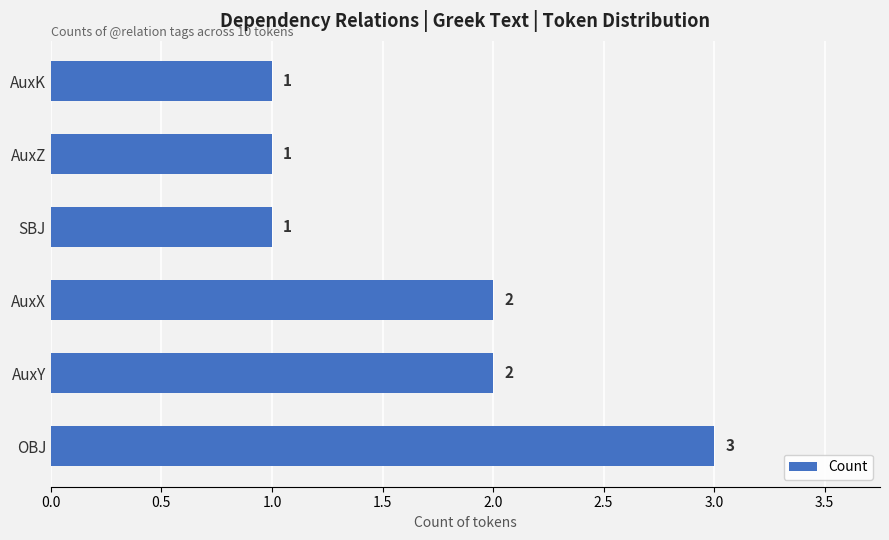

What is the greatest value displayed?

3